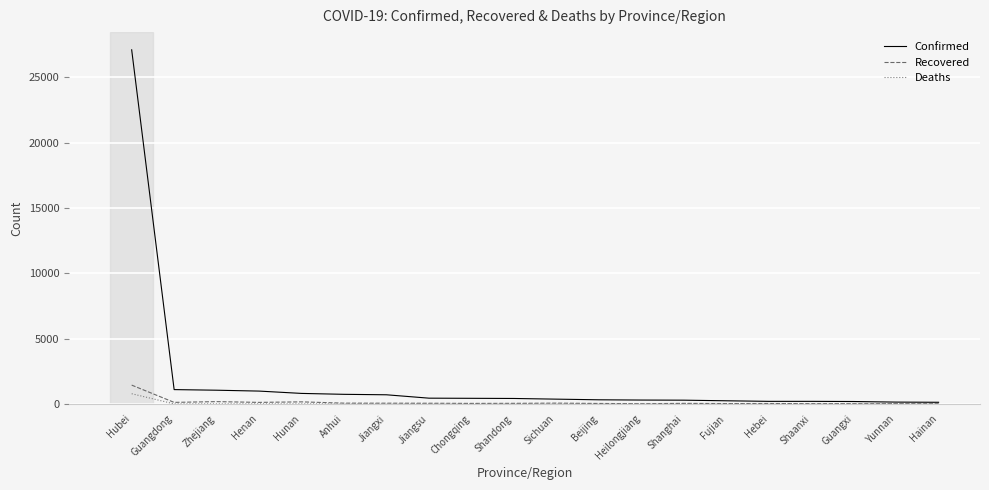

Which series has the widest spread of values?

Confirmed